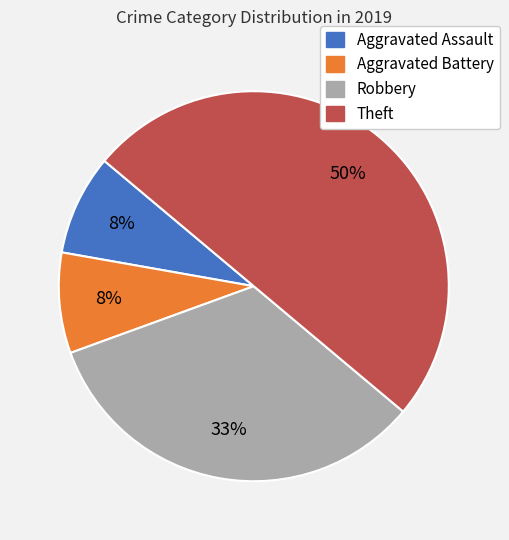

Between Robbery and Aggravated Battery, which is larger?

Robbery